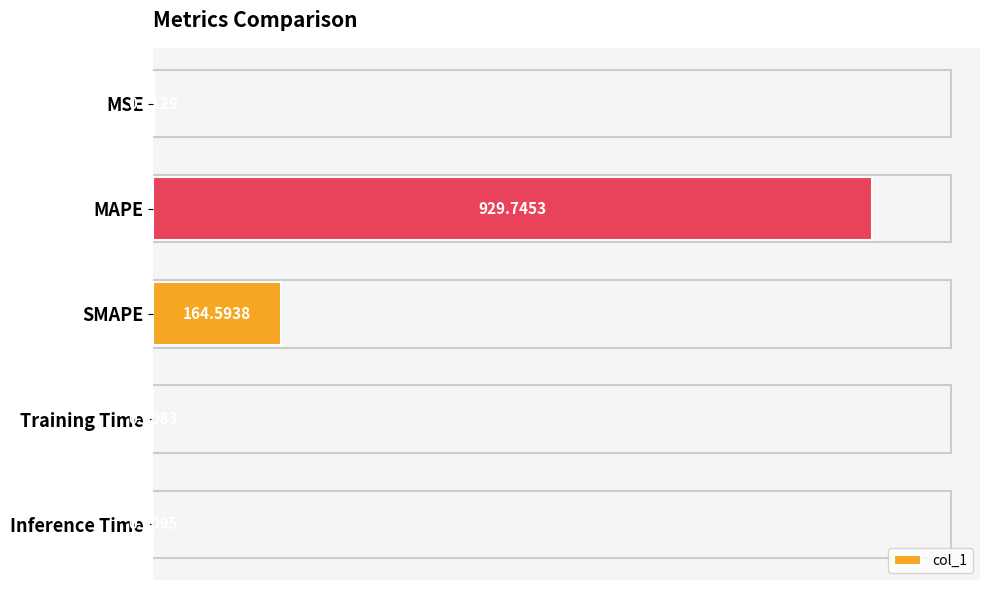

What is the sum of all values?

1094.6